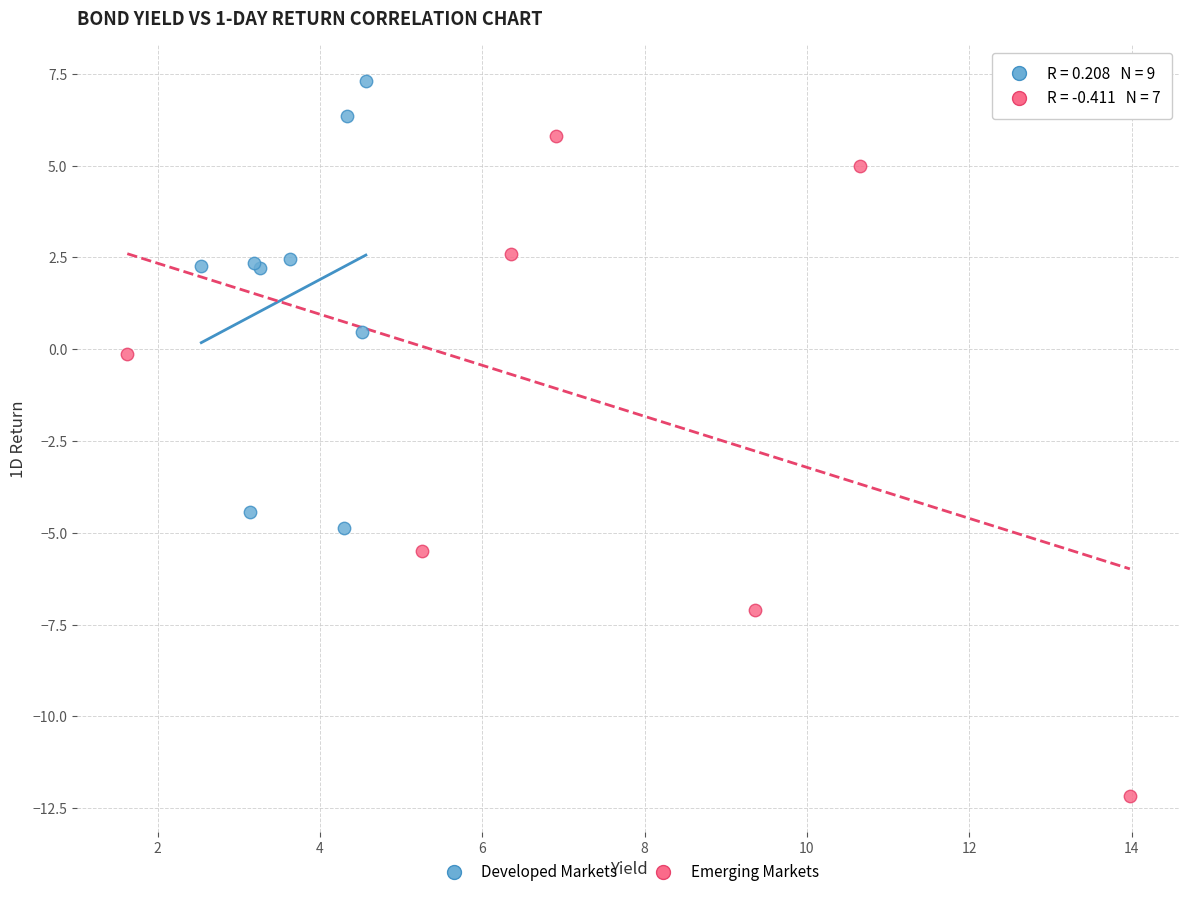

Which series contains the highest Y value?

Developed Markets